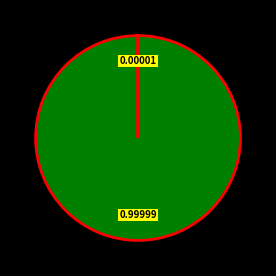

Is there any slice that represents more than half of the pie?

Yes